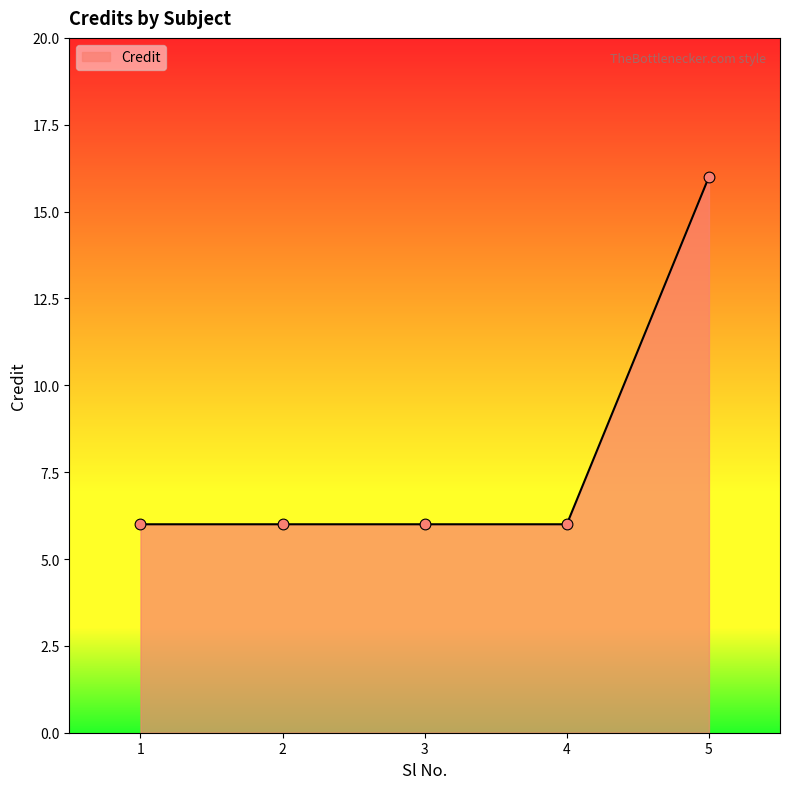

What is the change in value from 4 to 5?

+10